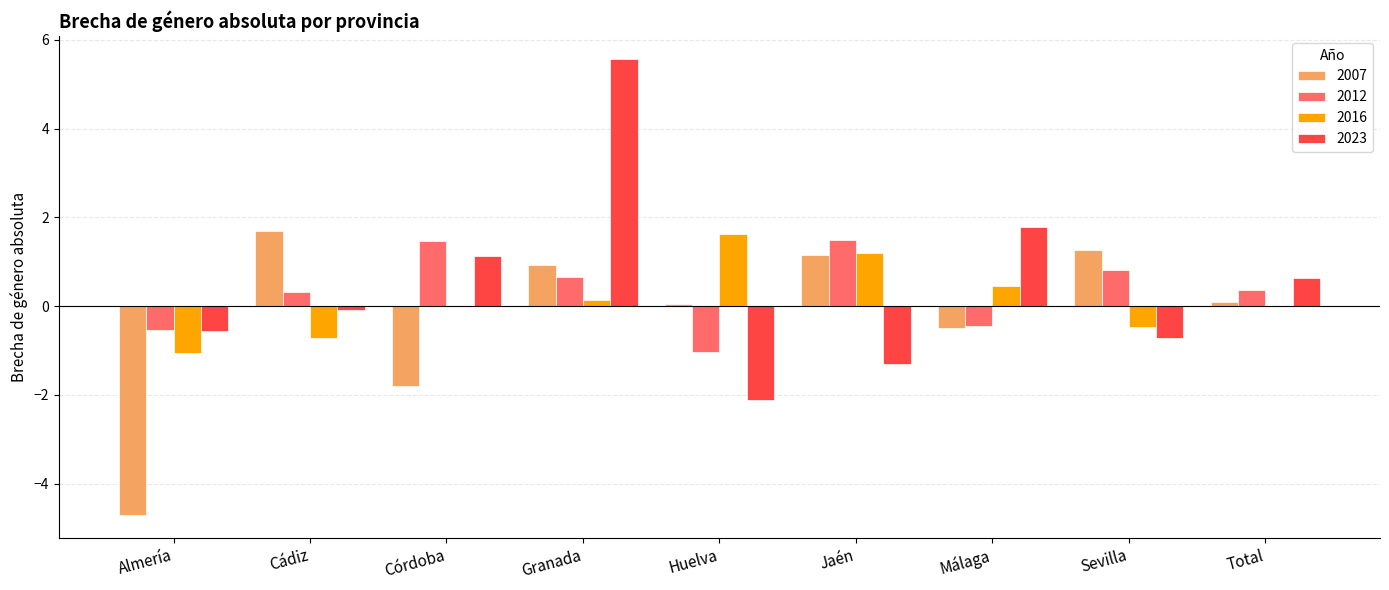

At which category does the chart reach its peak across all series?

Granada